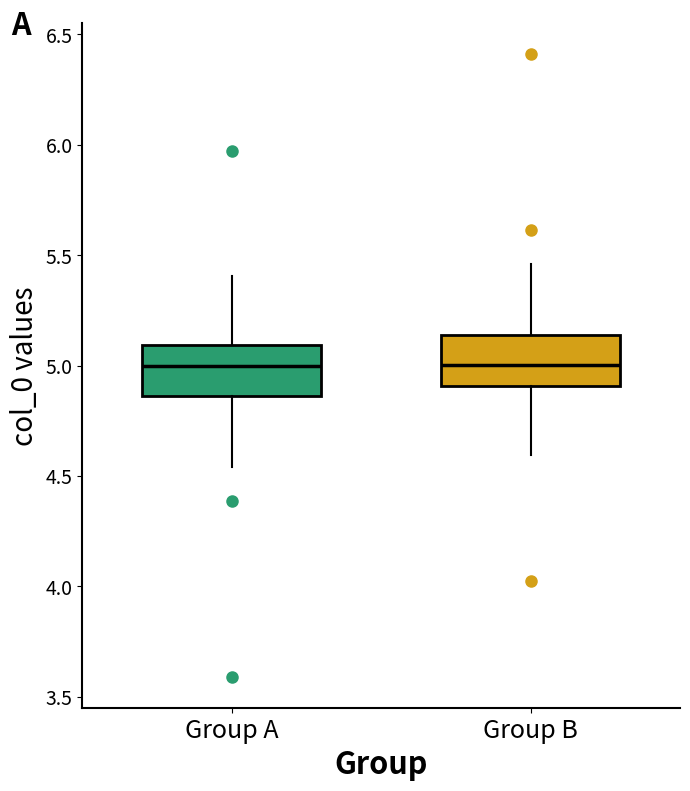

Reading left to right, transcribe this box plot: for each box, give where its median line is, the range the box spans, and where its two whiskers end, as read against the y-axis. The values are not printed on the chart, so give them approximately, as read against the axis.

Group A: median 5.00, box 4.85 to 5.10, whiskers 4.55 to 5.40
Group B: median 5.00, box 4.90 to 5.15, whiskers 4.60 to 5.45